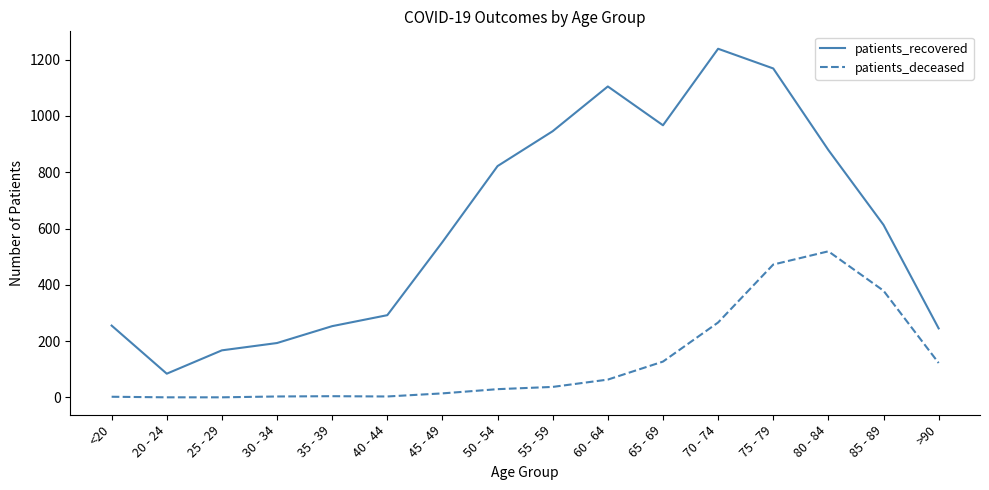

Is the value of patients_deceased at 60 - 64 greater than the value of patients_recovered at 30 - 34?

No